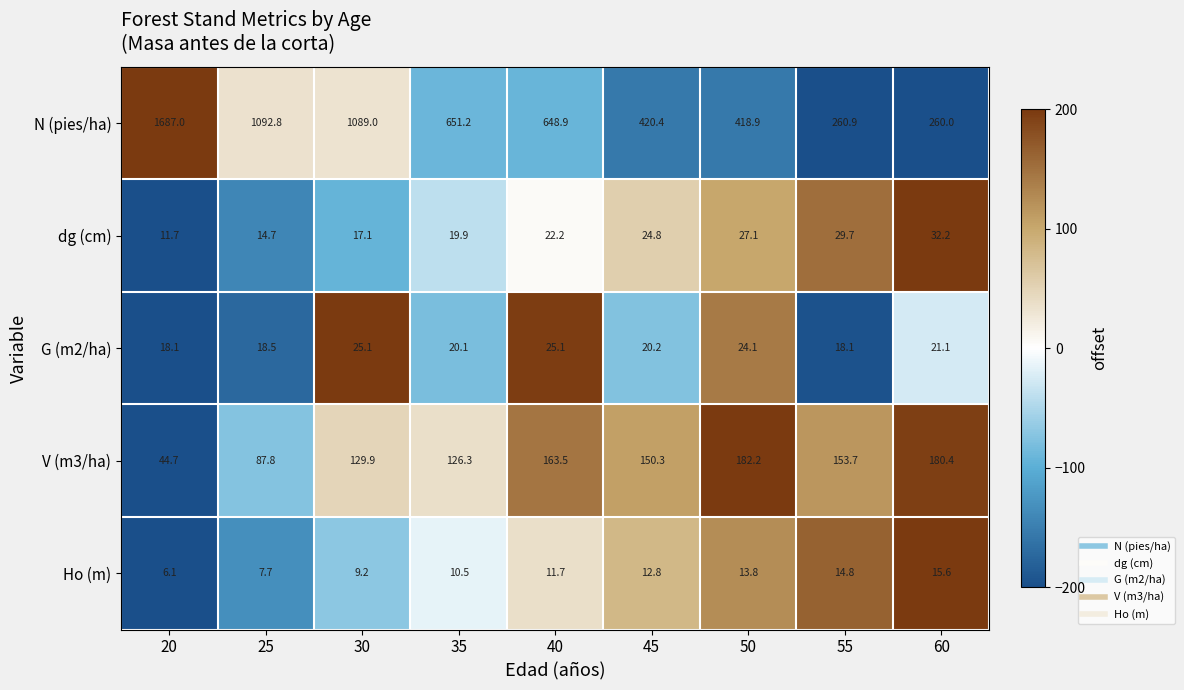

What is the greatest value displayed?

1687.0